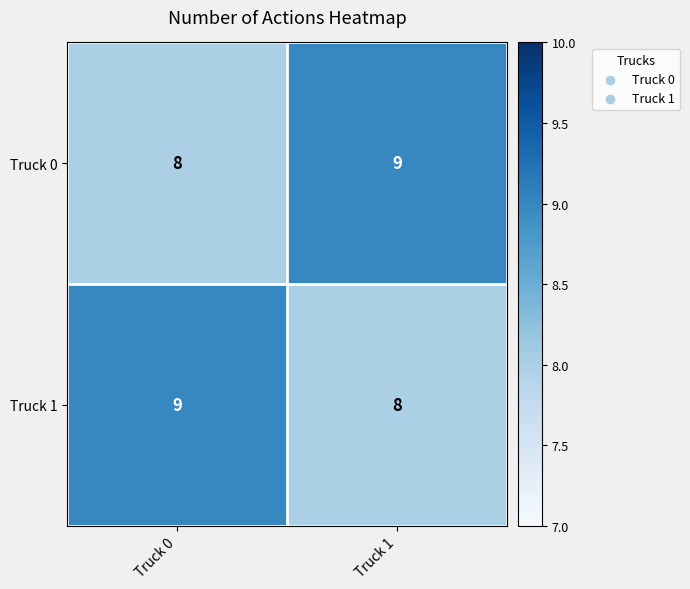

At how many categories does at least one series exceed 8?

2